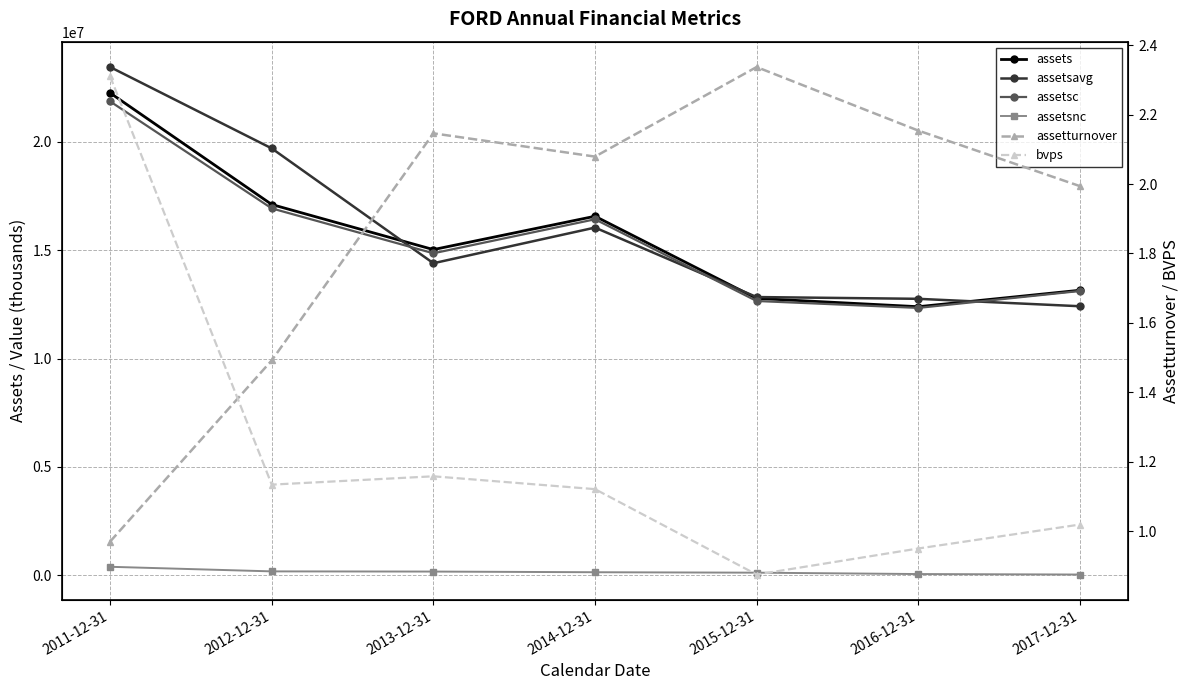

At 2013-12-31, list the series in order from smallest to largest.

bvps, assetturnover, assetsnc, assetsavg, assetsc, assets